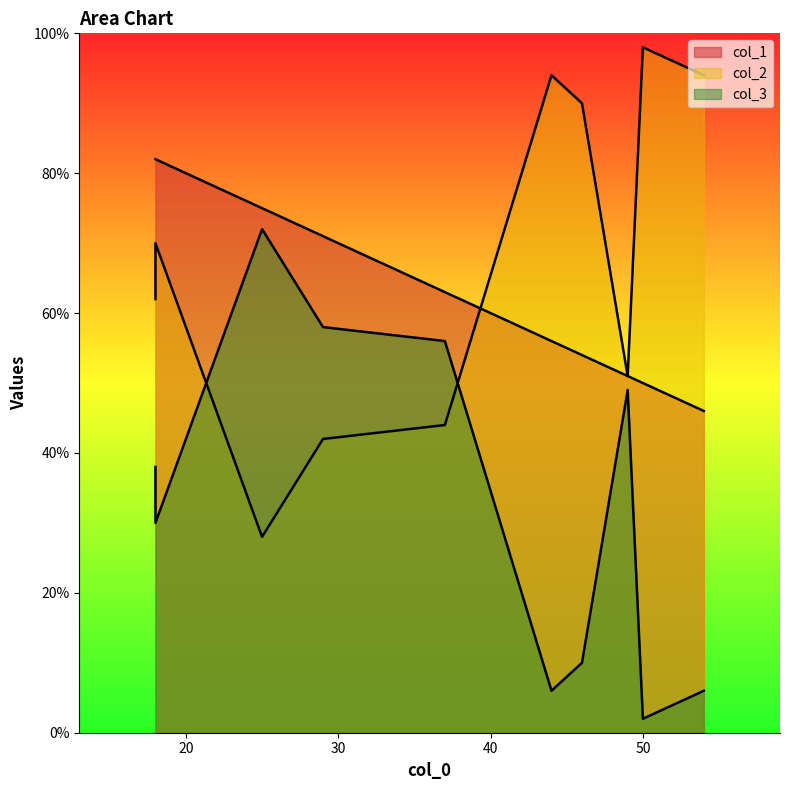

Rank the categories by col_1 value from lowest to highest.

54, 50, 49, 46, 44, 37, 29, 25, 18, 18